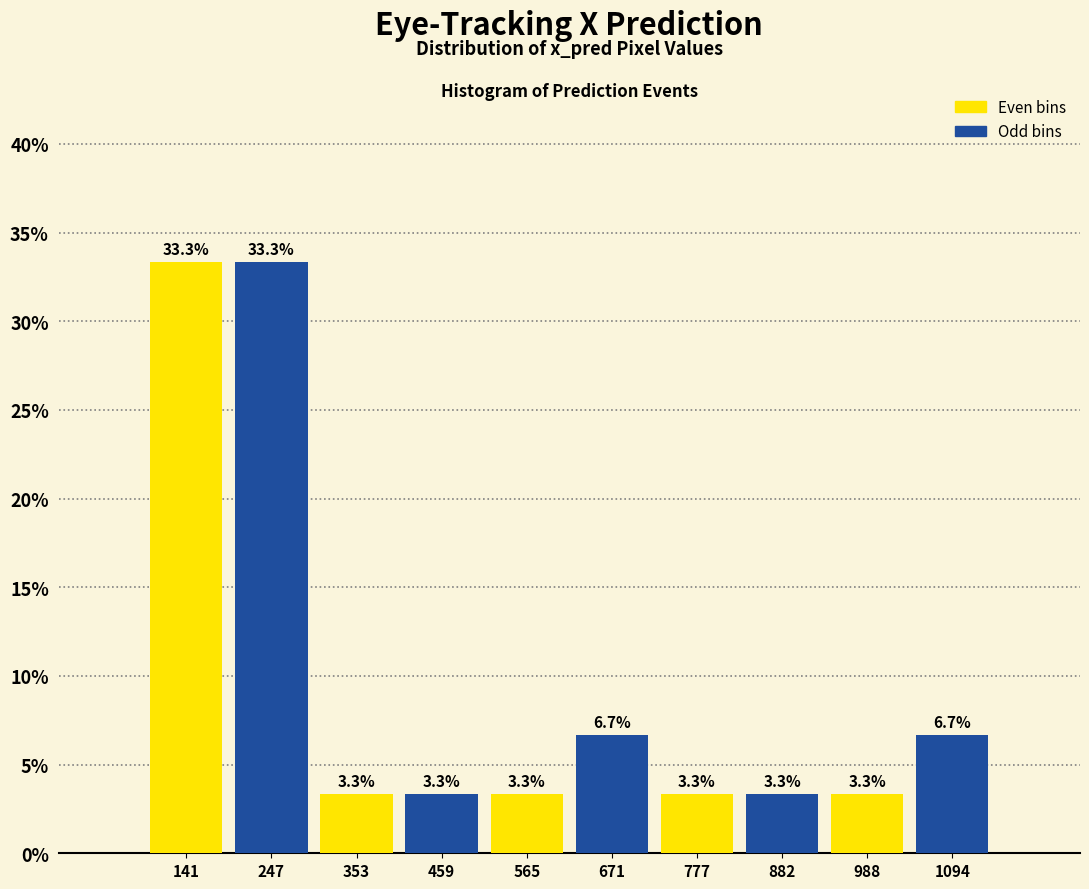

Reading left to right, list every bar in this chart as the range it spans on the x-axis followed by its height. The bar edges are not printed on the chart, so give them approximately, as read against the axis.

80 to 200: 33.3
200 to 300: 33.3
300 to 400: 3.3
400 to 520: 3.3
520 to 620: 3.3
620 to 720: 6.7
720 to 840: 3.3
840 to 940: 3.3
940 to 1040: 3.3
1040 to 1140: 6.7